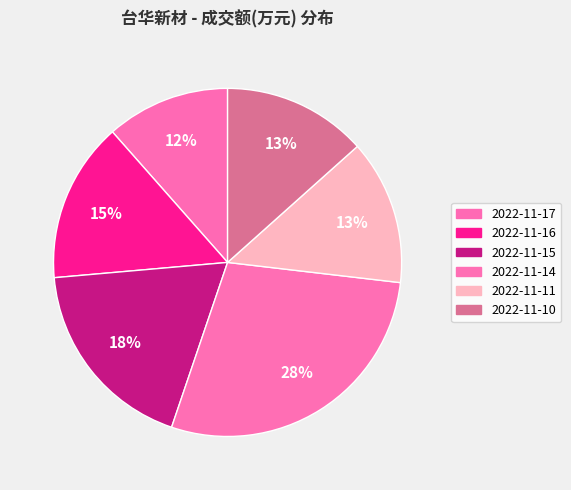

Does any single category account for the majority?

No